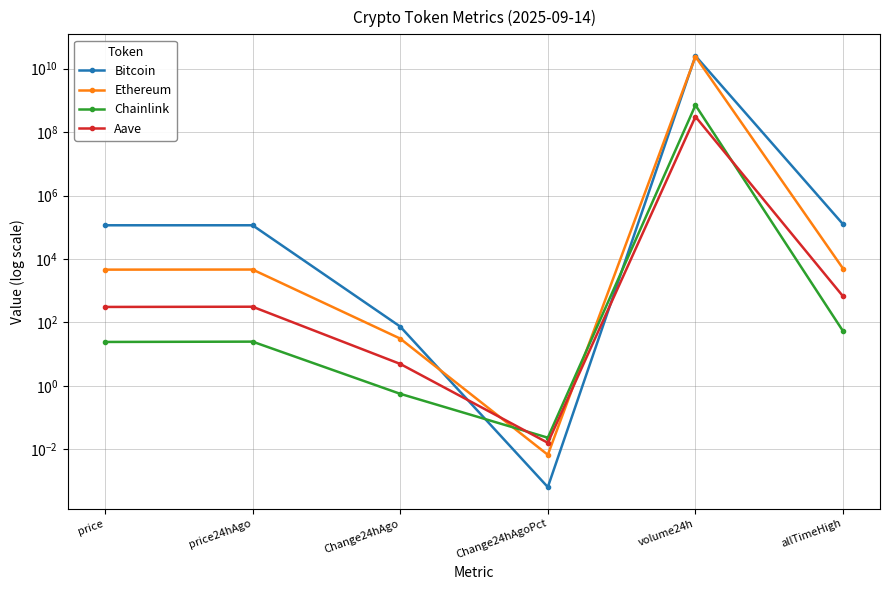

What position from the left is price?

1